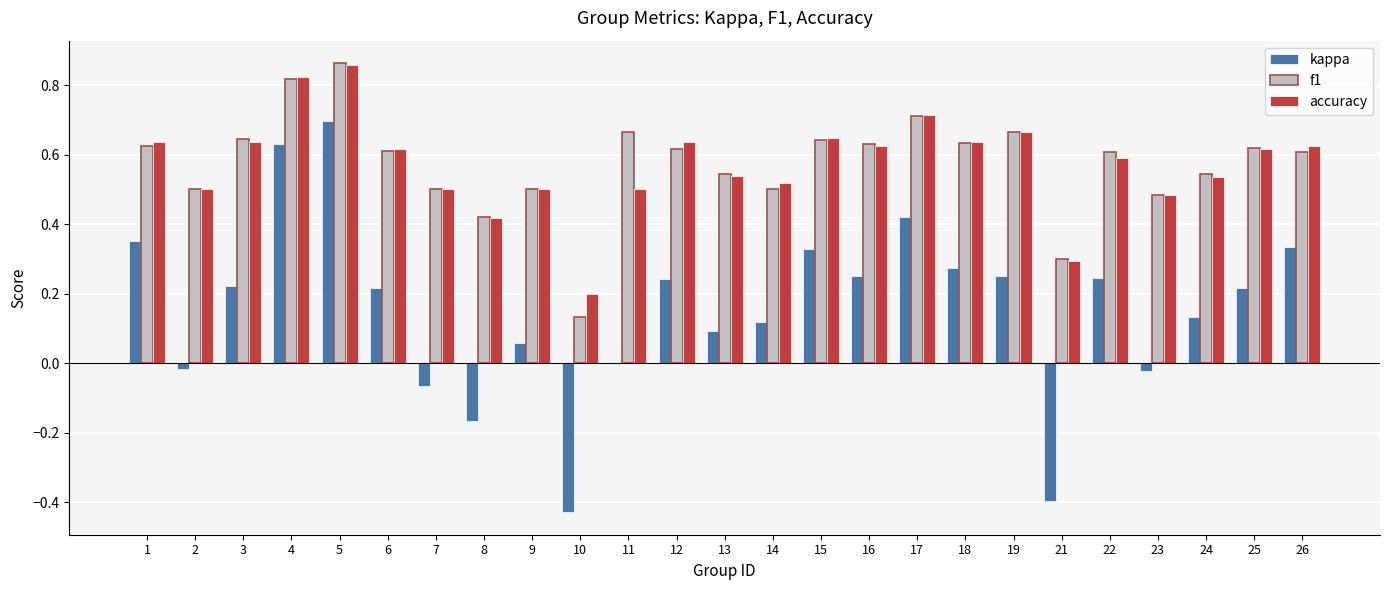

Which category has the highest value in the kappa series?

5